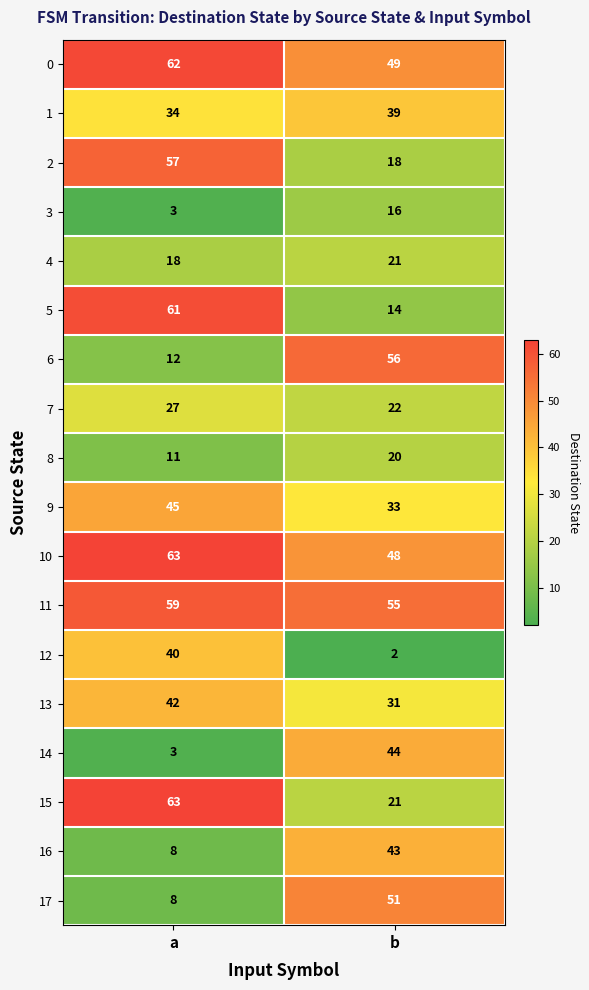

Where is 3 nearest to the value 9?

a